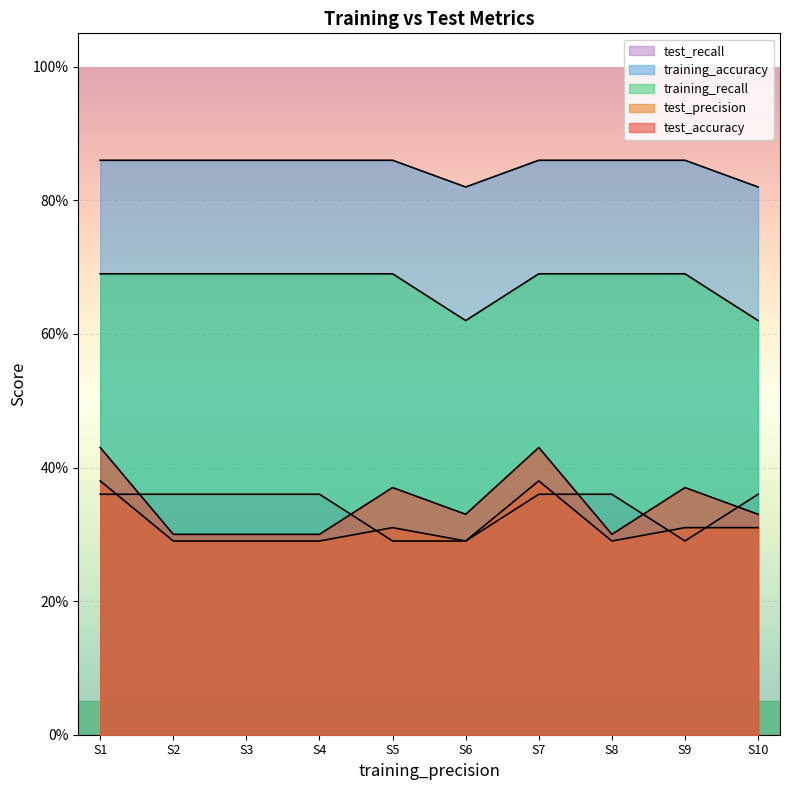

What is the smallest value displayed?

0.3